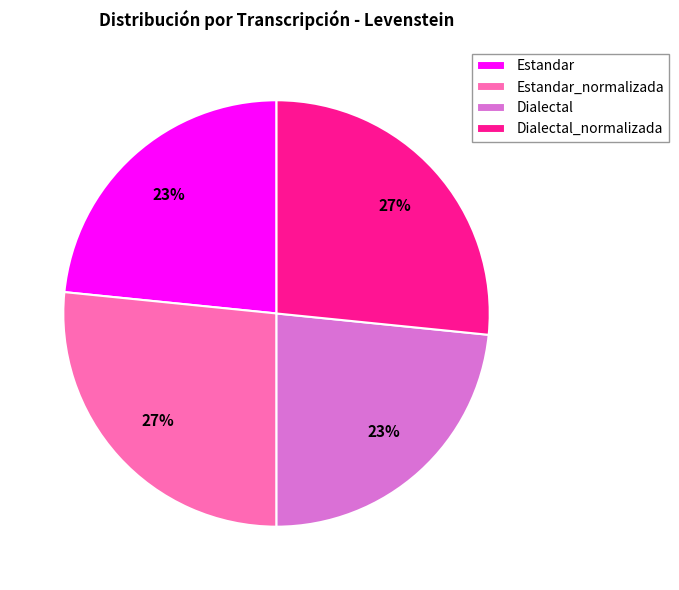

Approximately how many times larger is the value at Estandar compared to Estandar_normalizada?

0.9